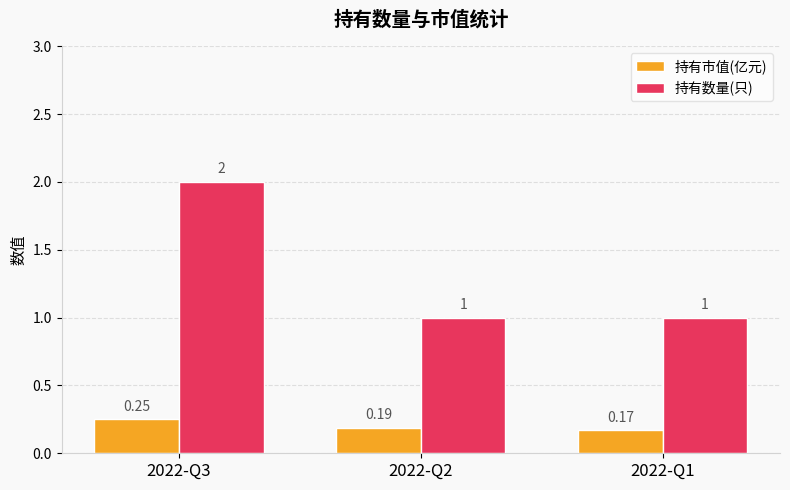

Are the bars grouped side by side (vs. stacked)?

Yes